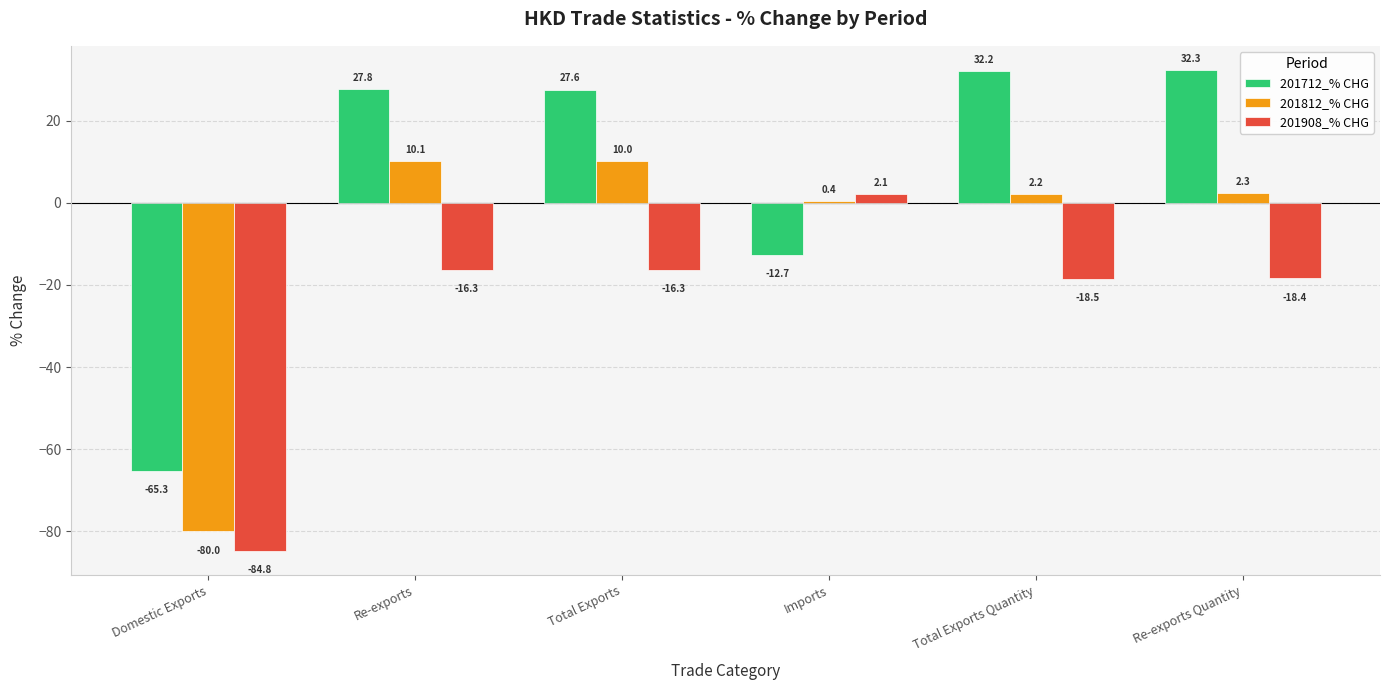

Is the value of 201812_% CHG at Total Exports Quantity greater than the value of 201908_% CHG at Re-exports Quantity?

Yes